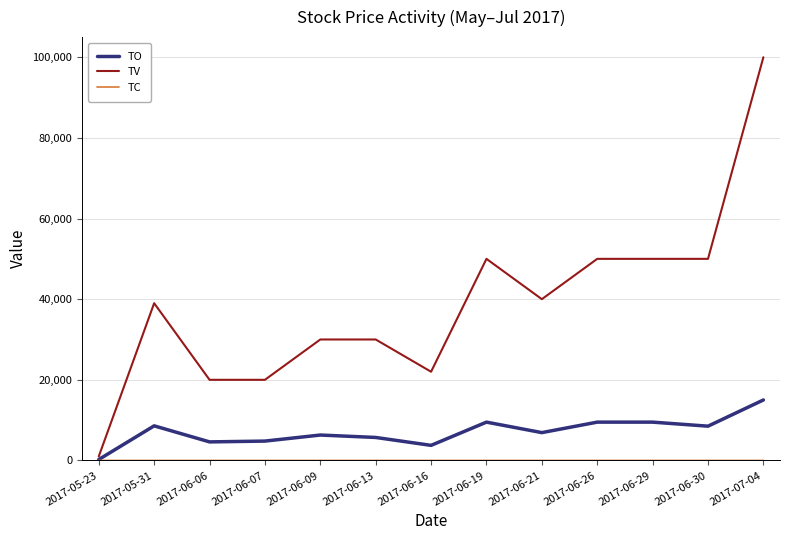

Which series has the widest spread of values?

TV